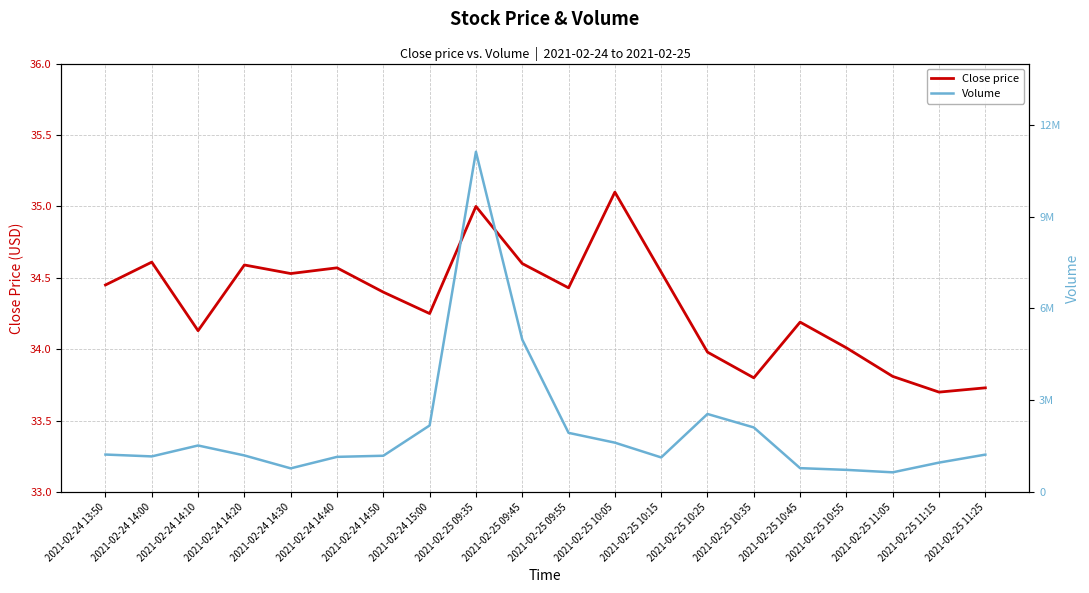

What is the lowest value of the Close price series?

33.7